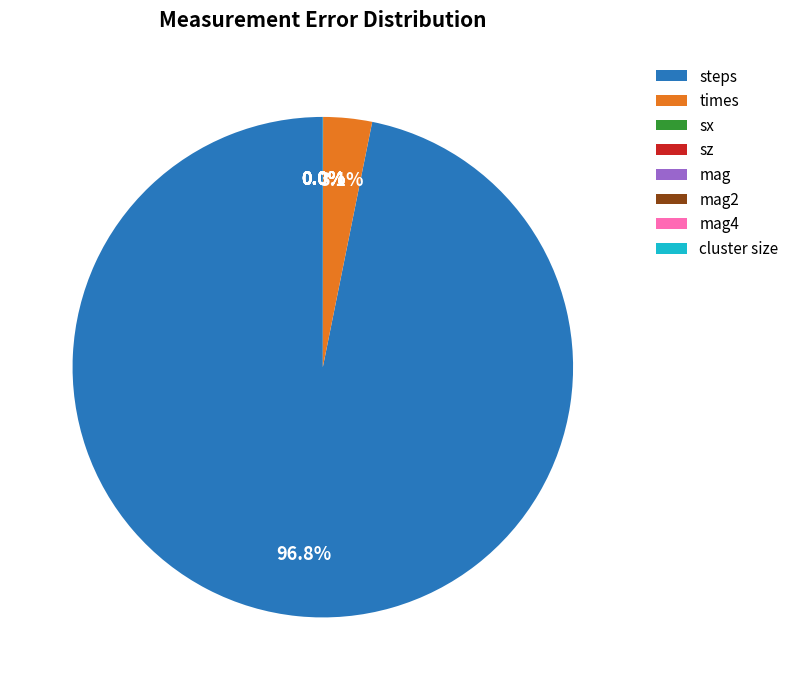

Do sx and mag4 together represent more than half of the pie?

No